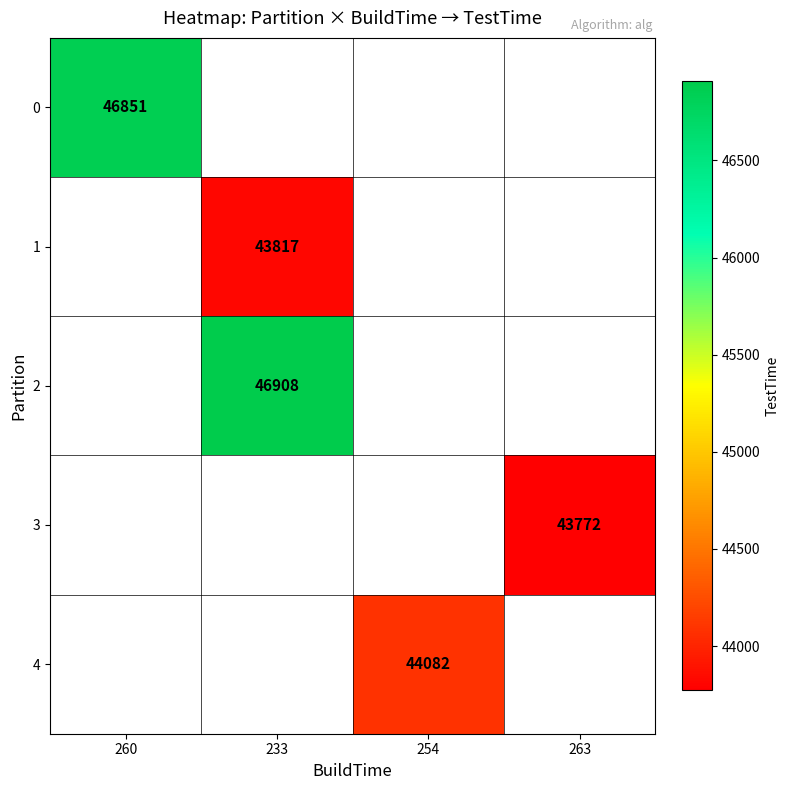

What is the greatest value displayed?

46908.0